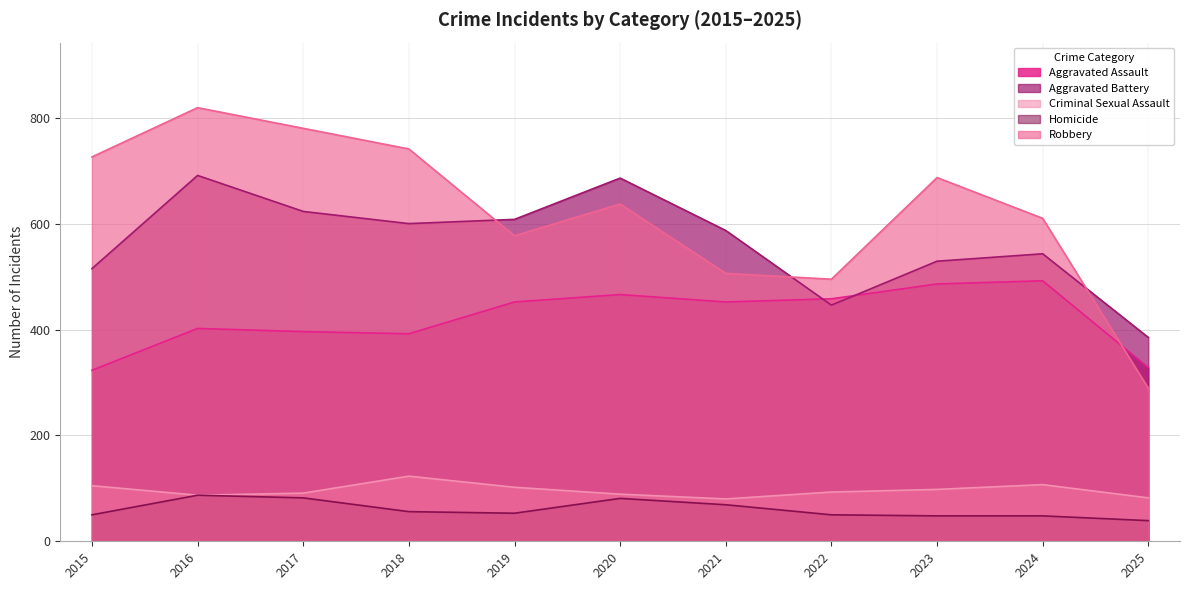

True or false: Homicide has more than 1 points higher than both neighbors.

True